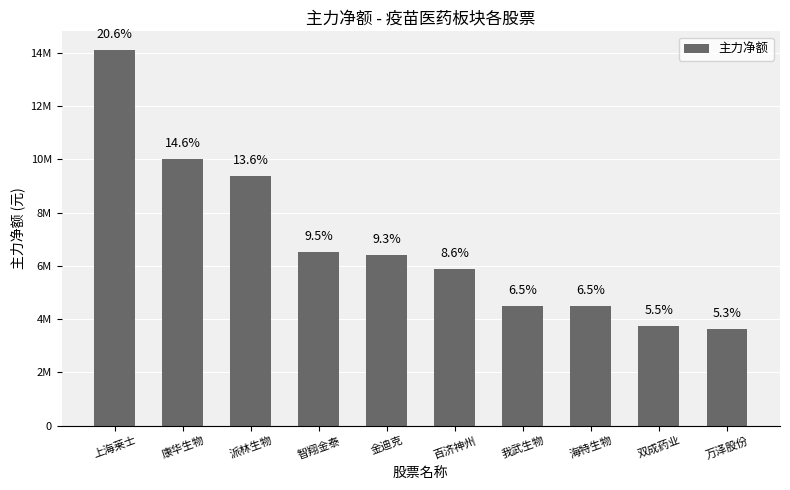

Between 上海莱士 and 派林生物, which is larger?

上海莱士